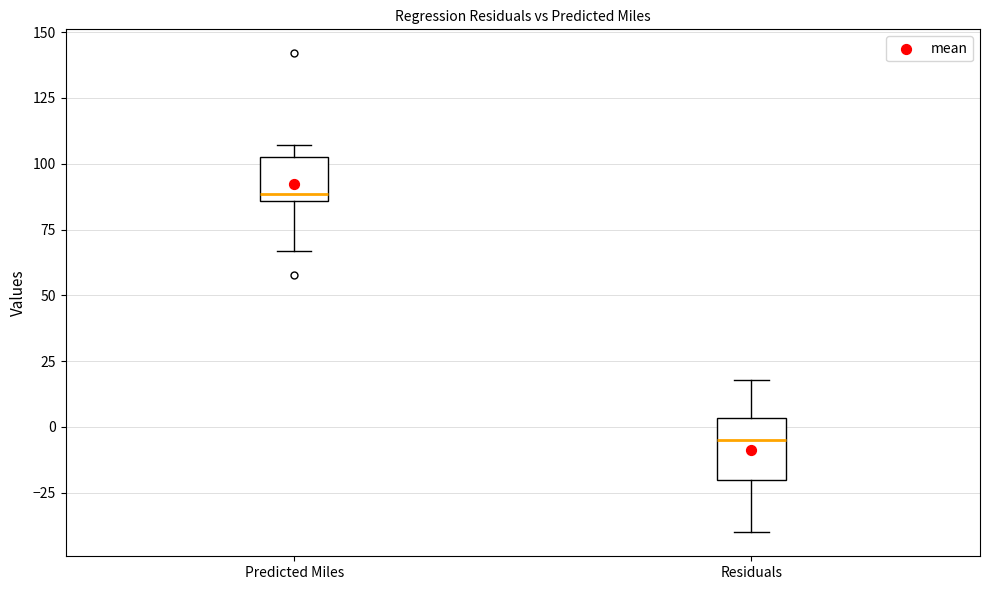

Which box is the tallest, from its lower edge to its upper edge?

Residuals